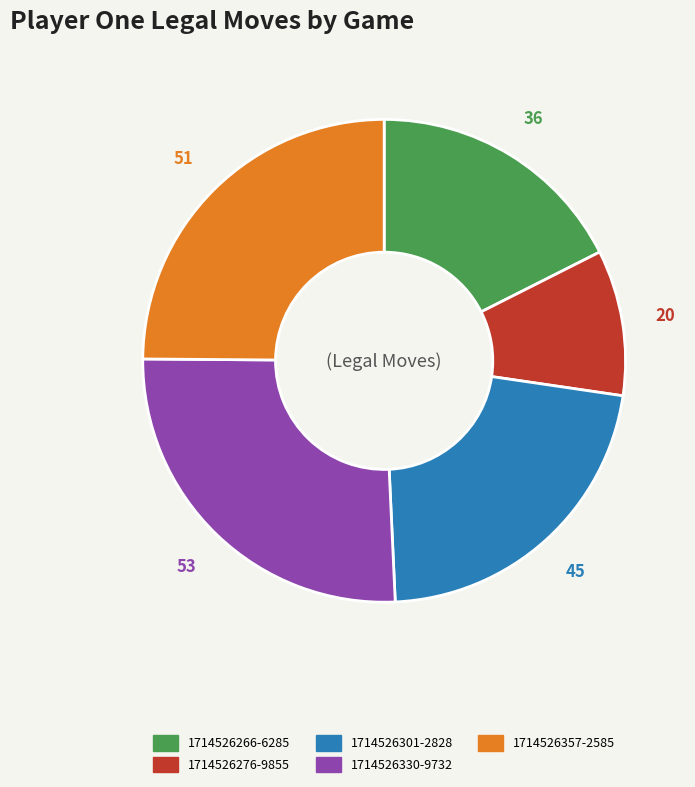

How many slices are in this pie chart?

5